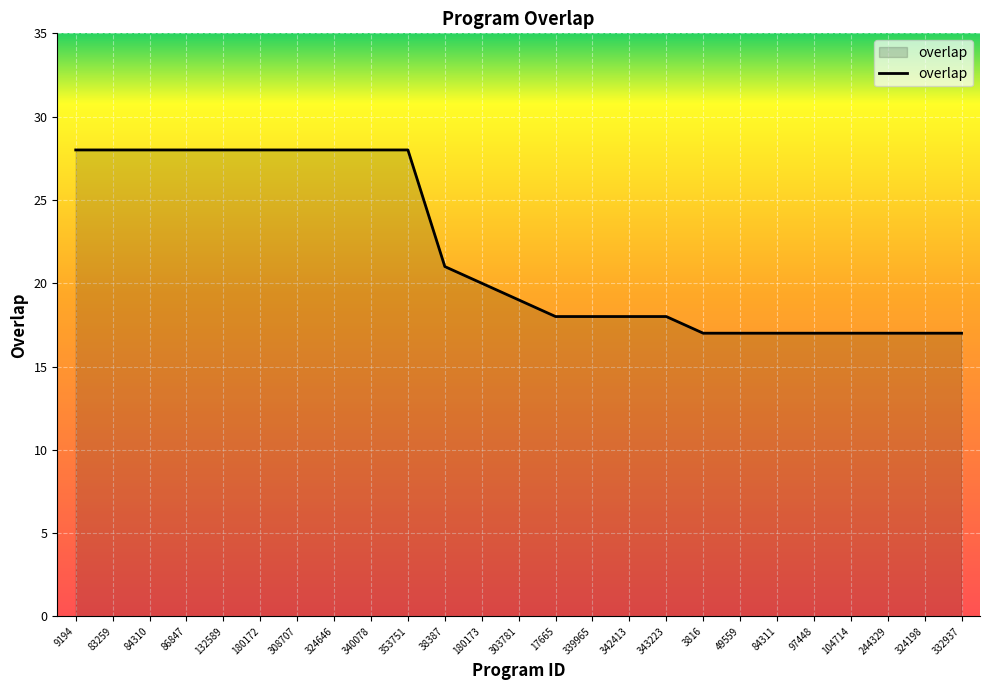

What is the difference between the maximum and minimum values?

11